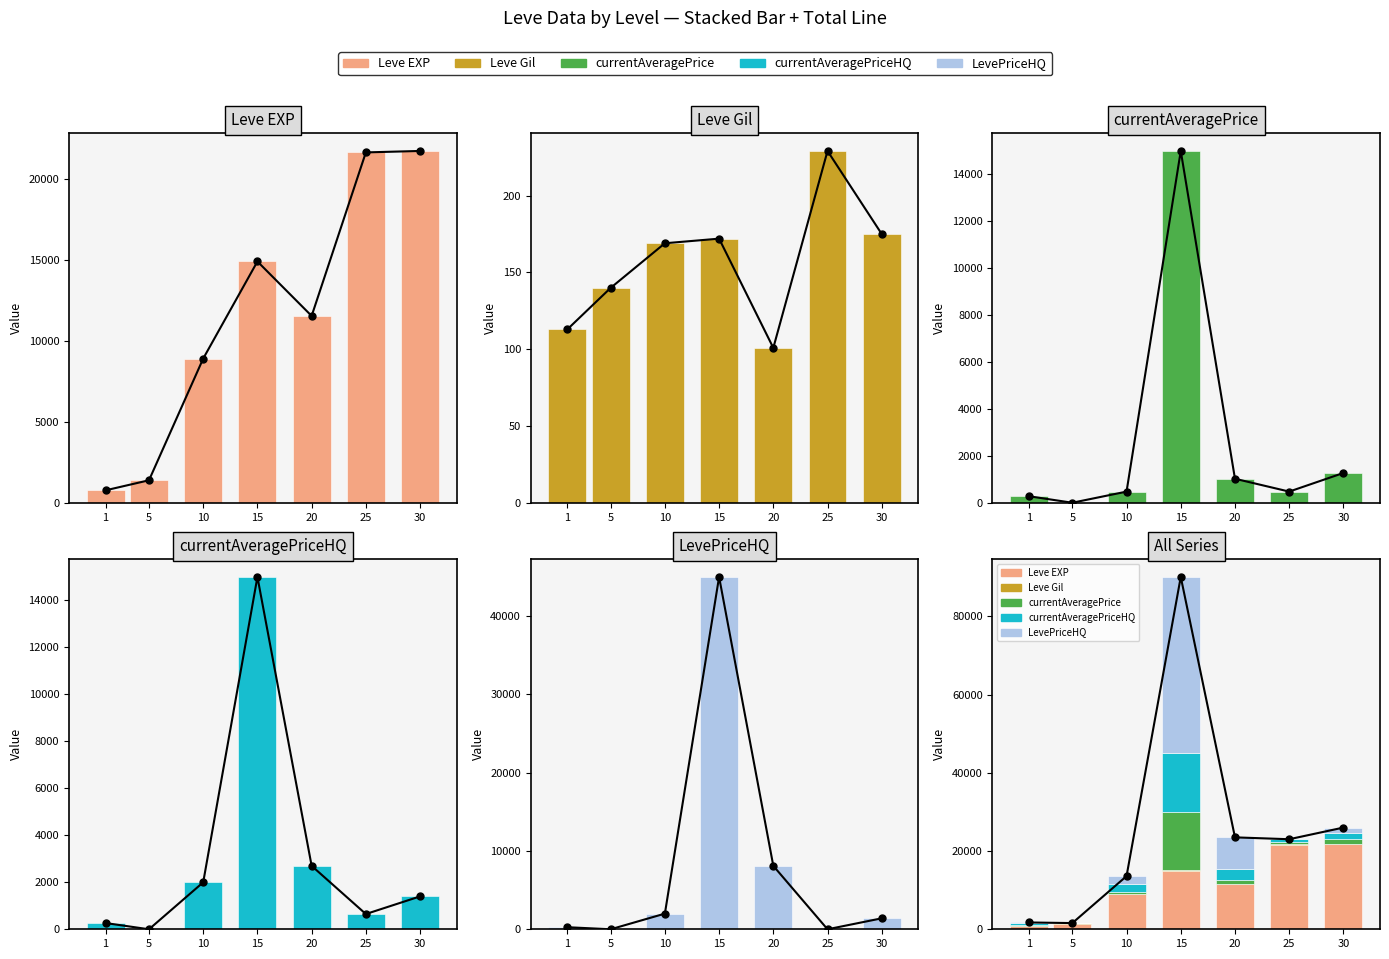

Which category has the highest value across all series?

15